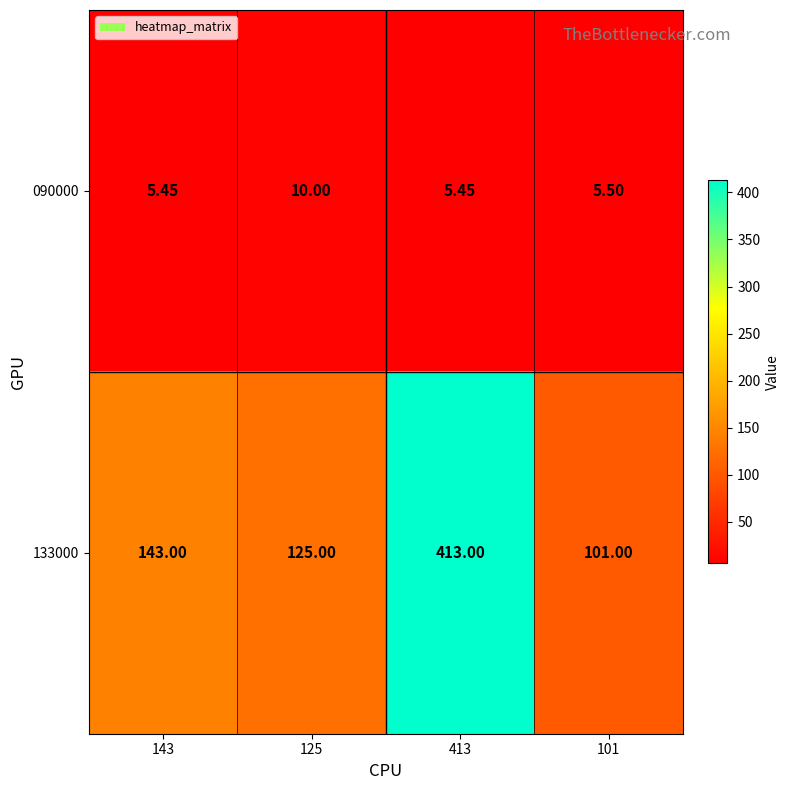

At how many categories does at least one series exceed 93?

4